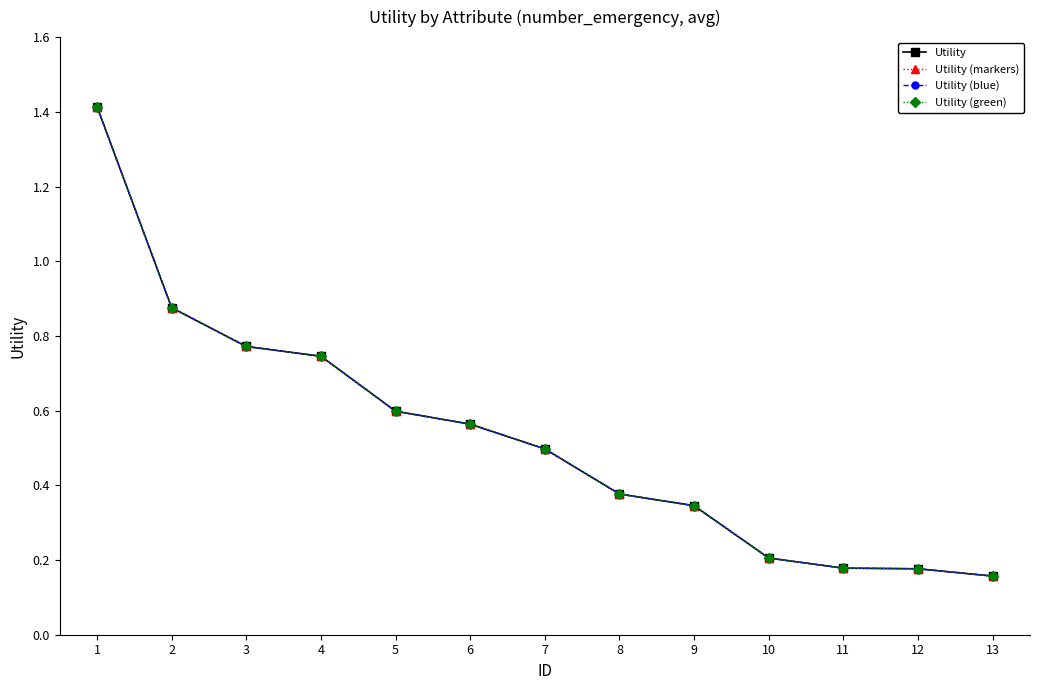

What is the value of the Utility (markers) point at the 10th from the left?

0.2